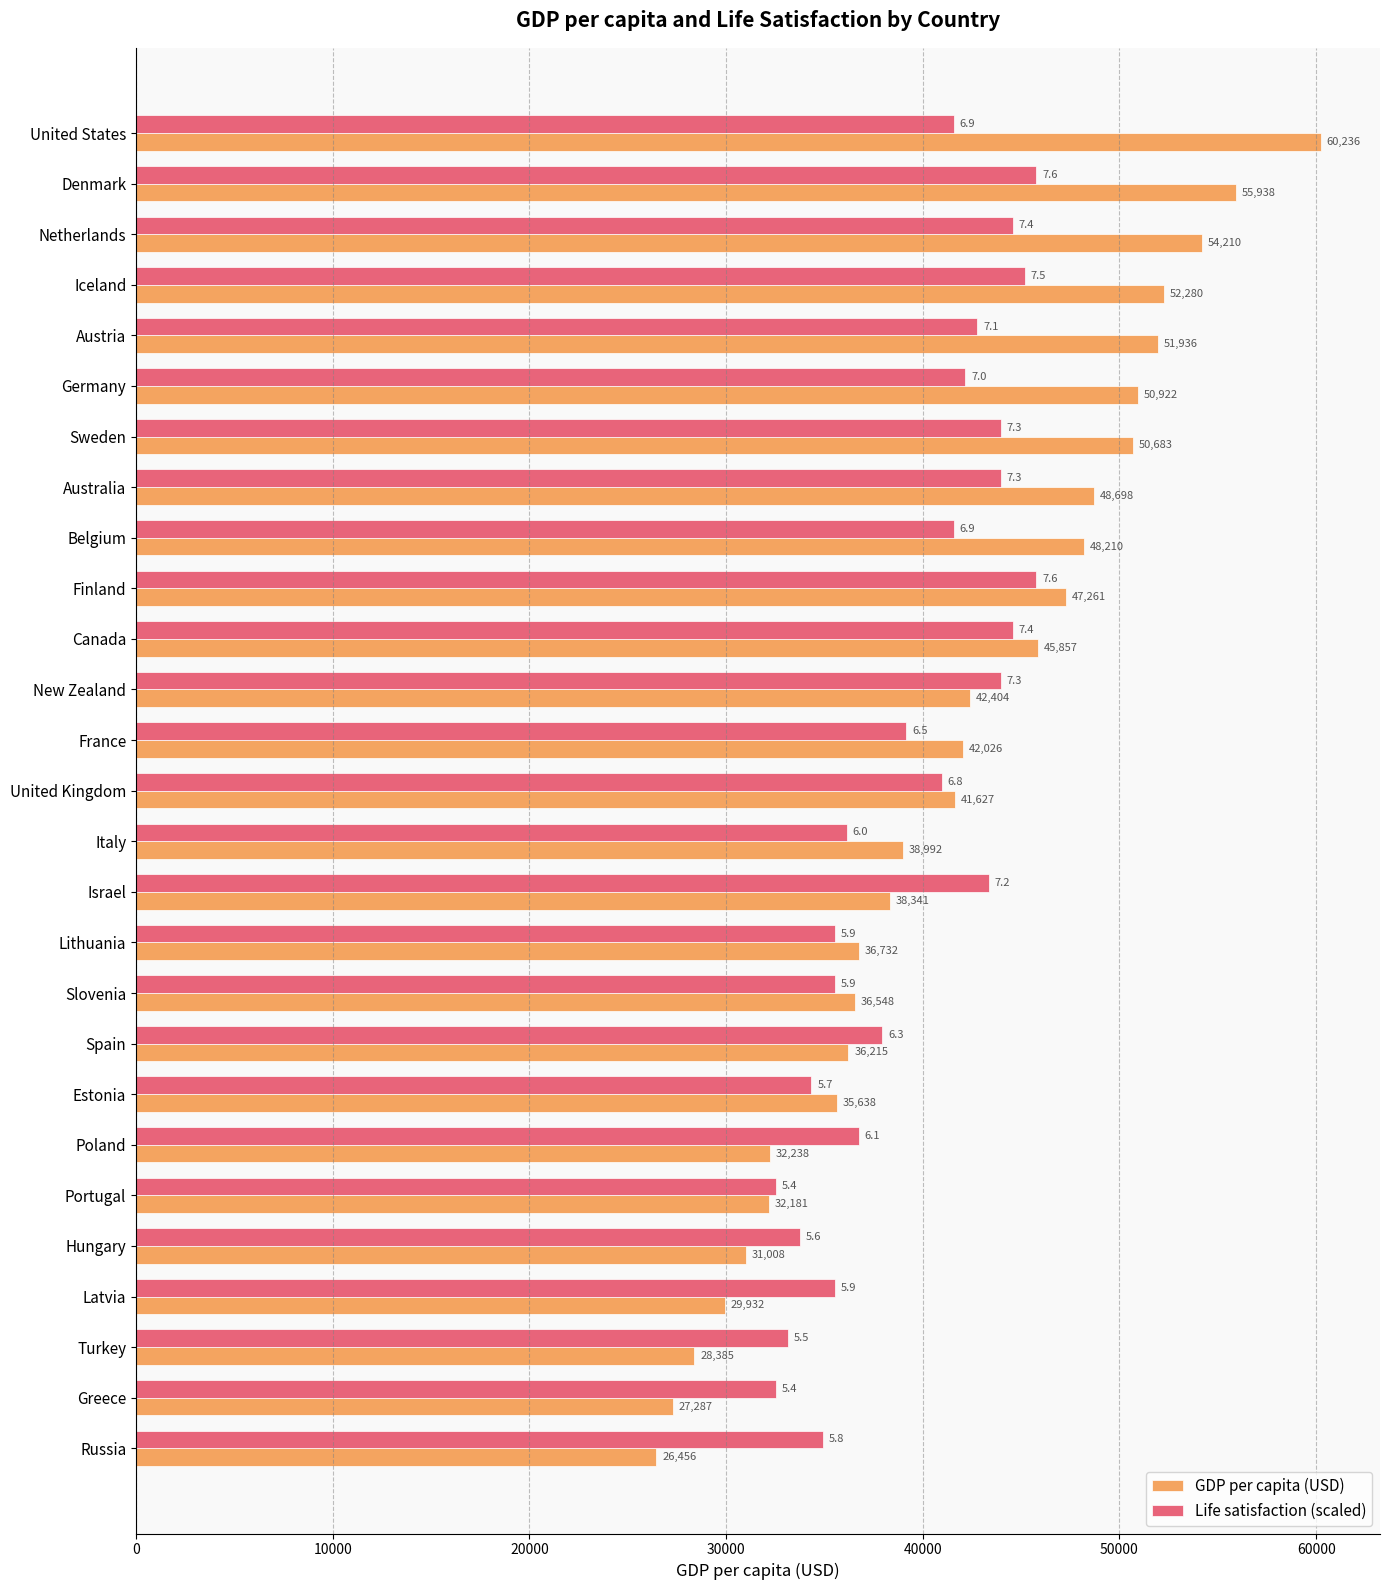

Is the value of Life satisfaction (scaled) at Greece greater than the value of GDP per capita (USD) at Australia?

No